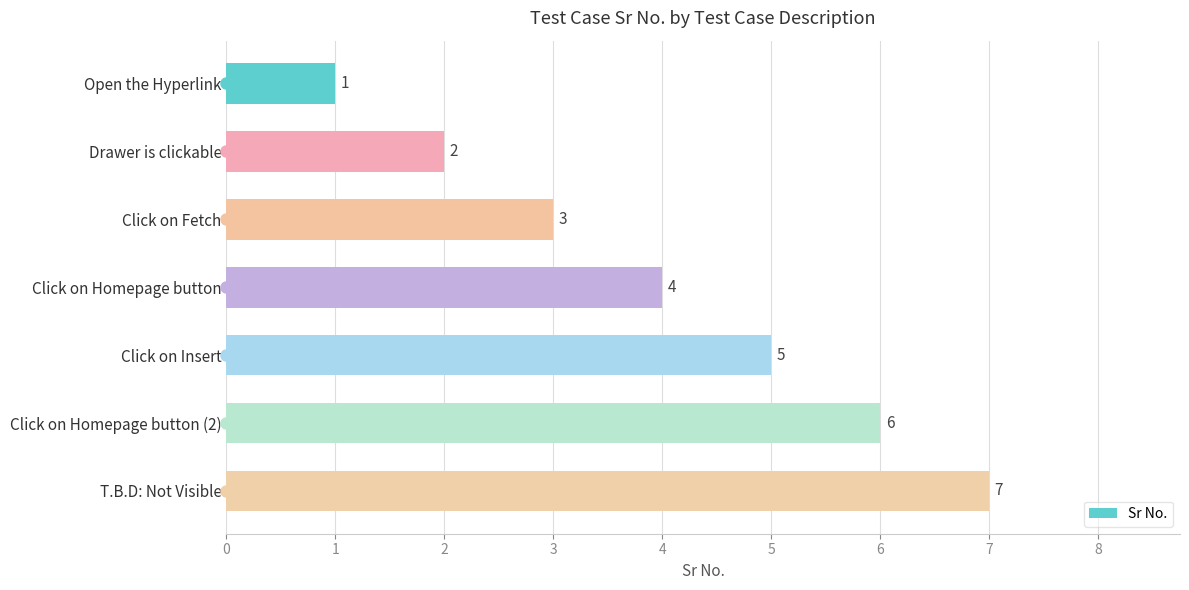

What is the value of the 6th bar from the top?

6